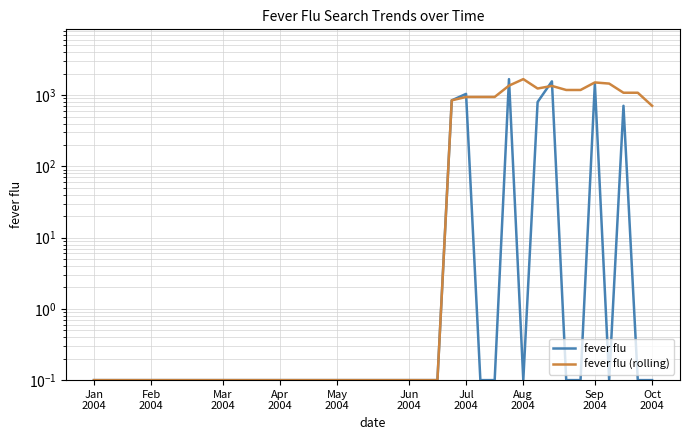

What is the approximate value of fever flu at 17?

0.1